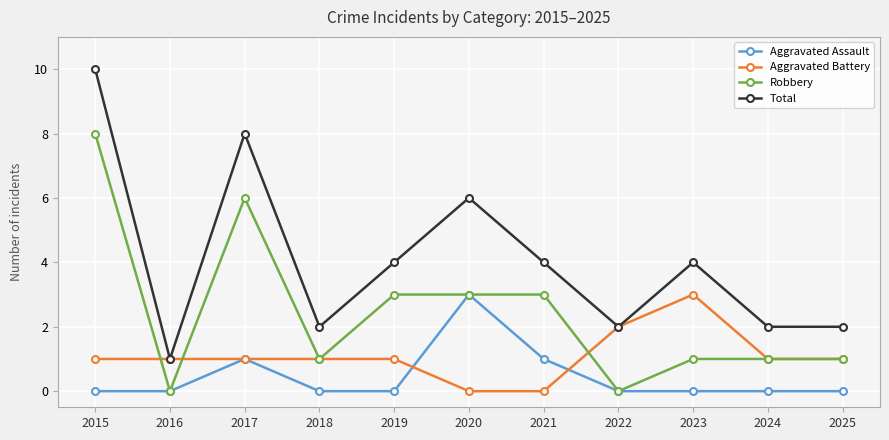

Is this an area chart (filled region under the line)?

No